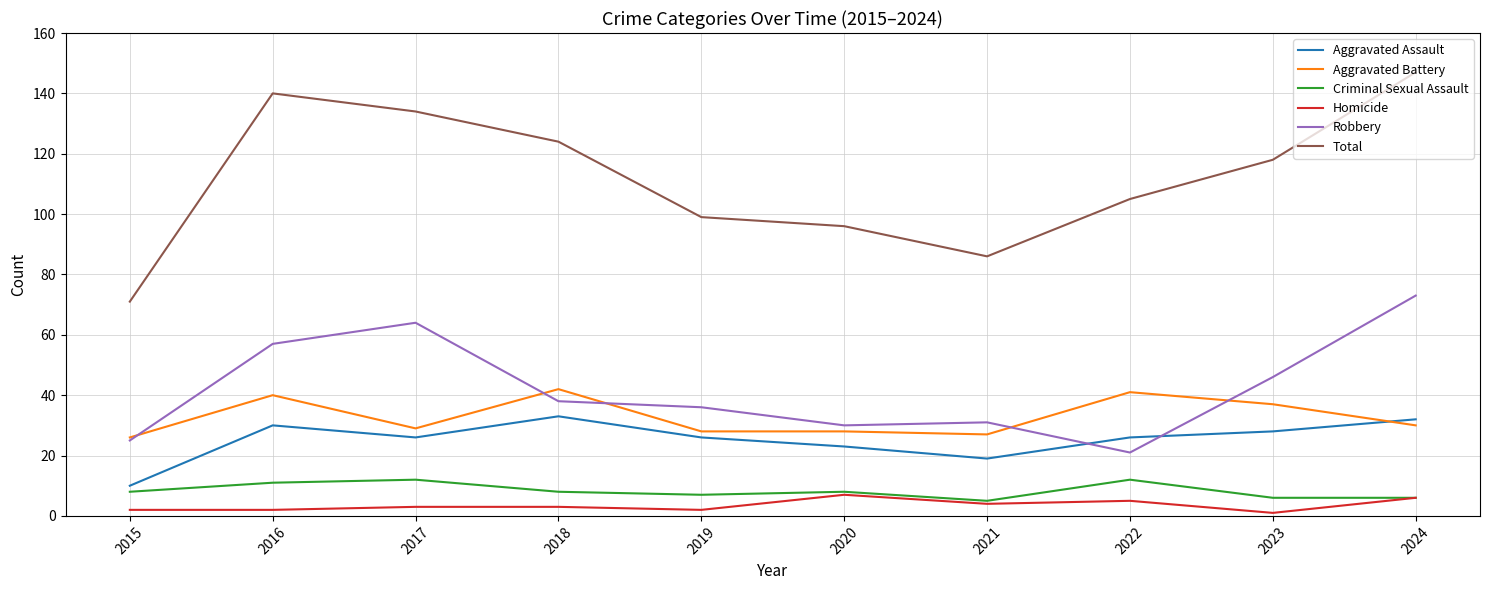

Is the value of Aggravated Assault at 2016 greater than the value of Criminal Sexual Assault at 2022?

Yes